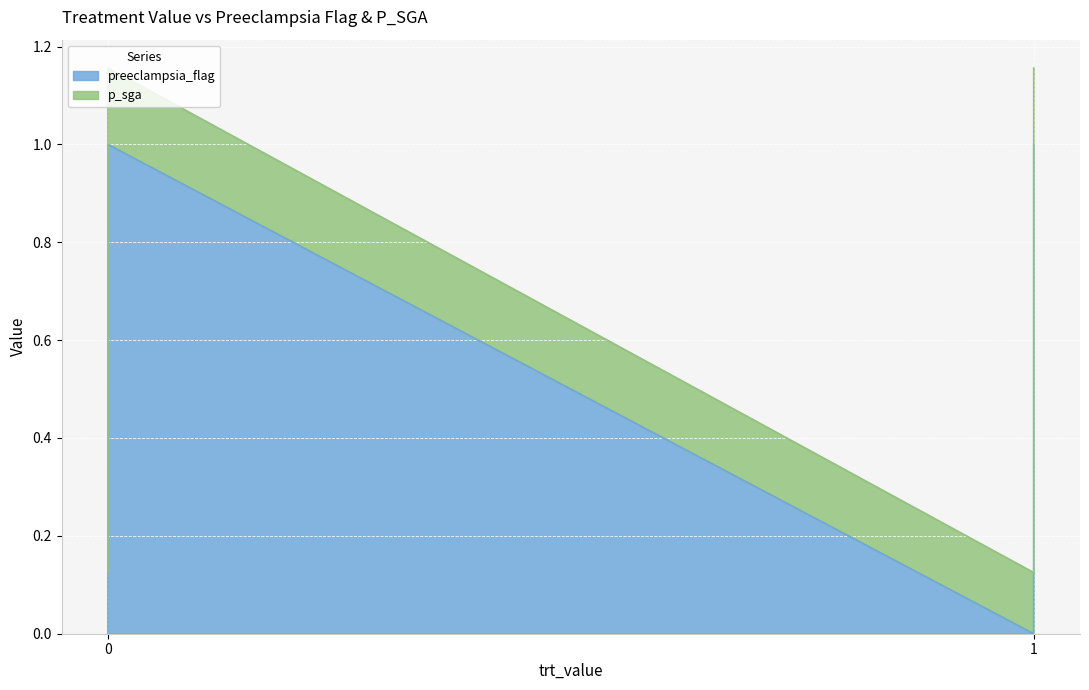

True or false: preeclampsia_flag and p_sga intersect in this chart.

False